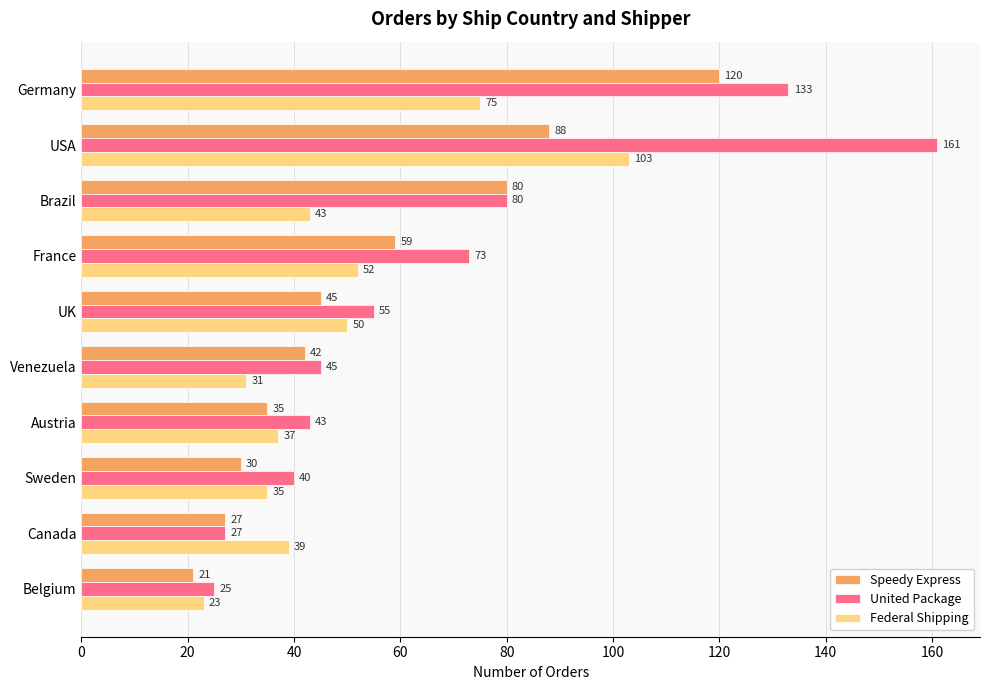

Count the number of categories in the chart.

10